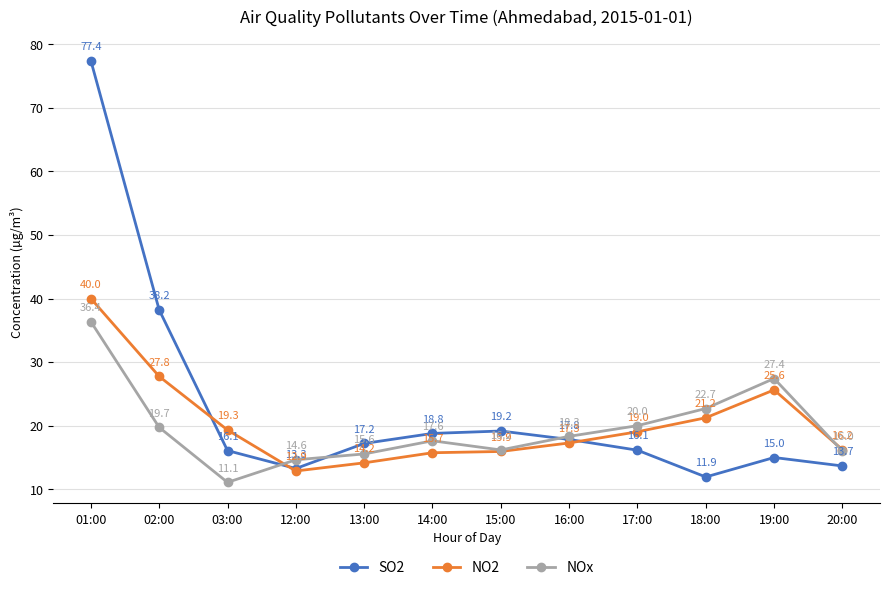

True or false: NO2 and SO2 cross at least once.

True